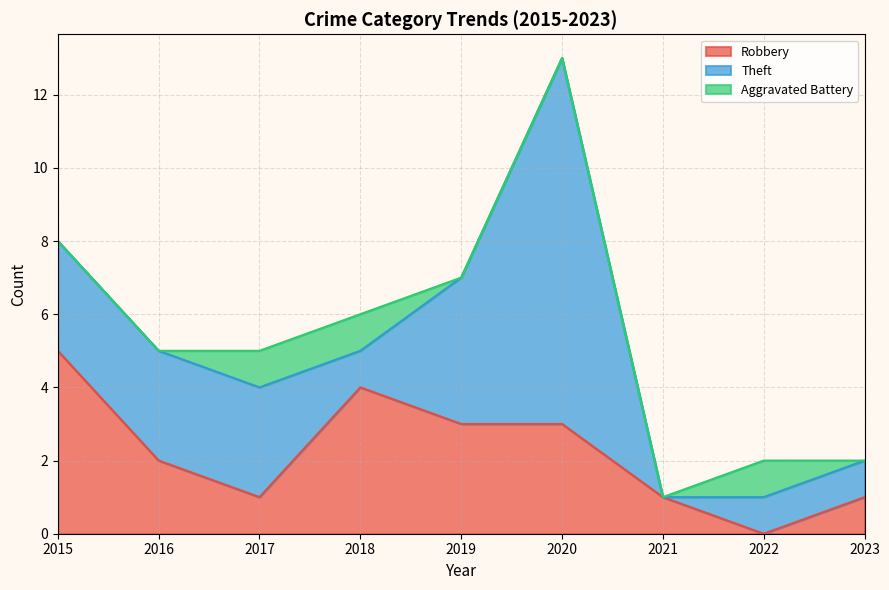

List the labels in order of Robbery value, smallest first.

2022, 2017, 2021, 2023, 2016, 2019, 2020, 2018, 2015